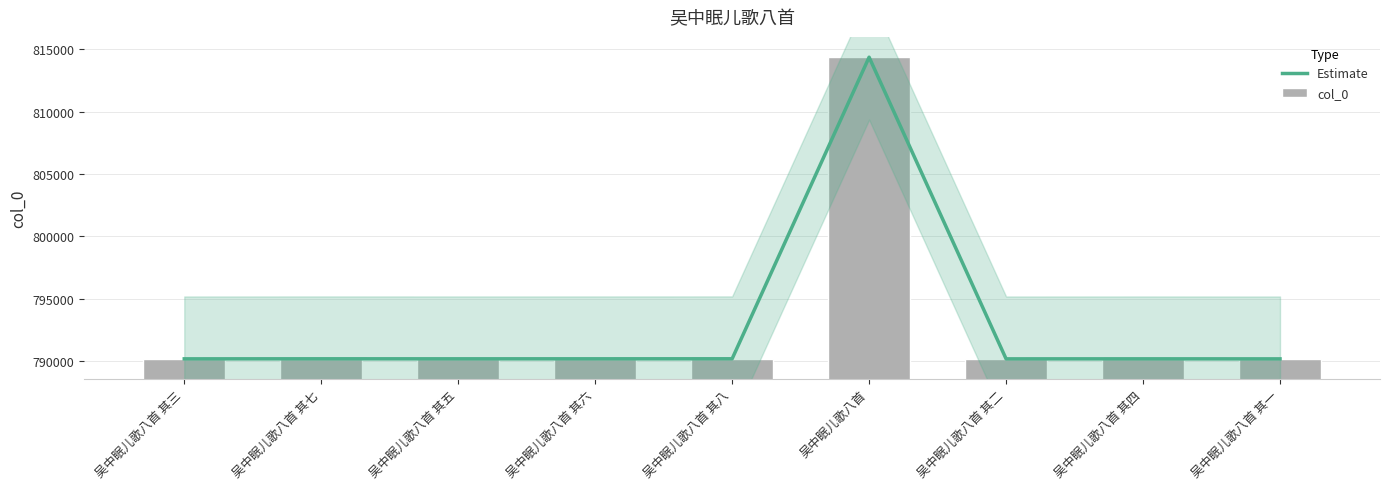

List the labels in order of Estimate value, smallest first.

吴中眠儿歌八首 其一, 吴中眠儿歌八首 其二, 吴中眠儿歌八首 其三, 吴中眠儿歌八首 其四, 吴中眠儿歌八首 其五, 吴中眠儿歌八首 其六, 吴中眠儿歌八首 其七, 吴中眠儿歌八首 其八, 吴中眠儿歌八首